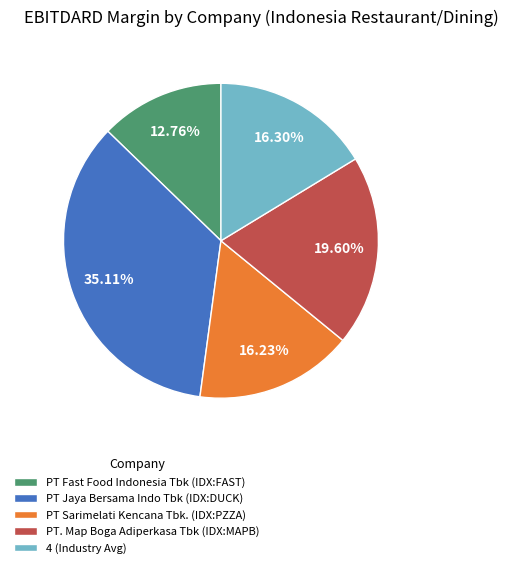

The PT Sarimelati Kencana Tbk. (IDX:PZZA) slice represents 16% of the pie. True or false?

True